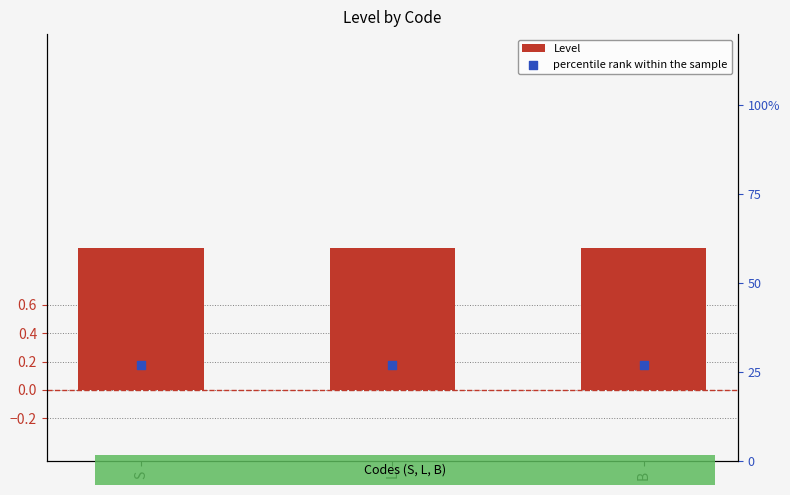

What is the total value across all series at L?

1.3